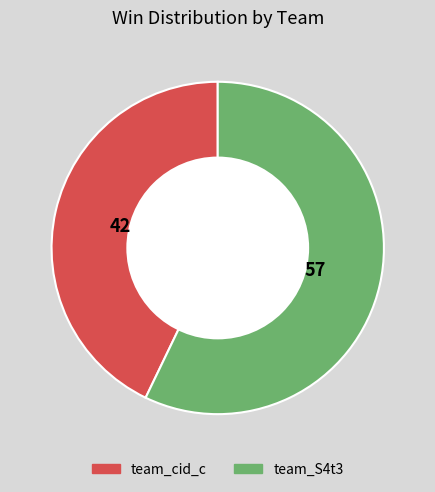

Rank the categories by value from highest to lowest.

team_S4t3, team_cid_c